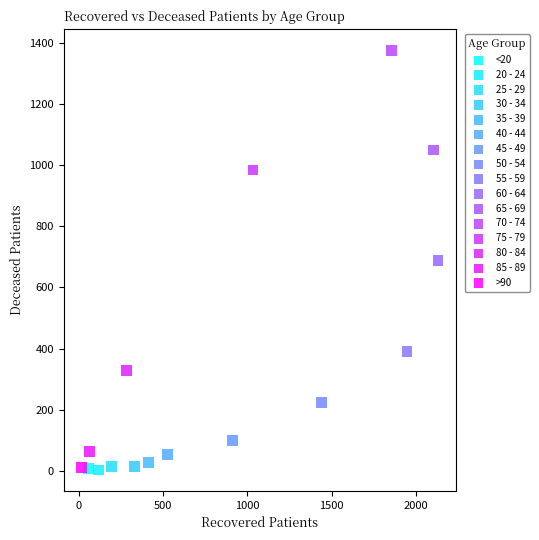

What are all the series names shown in the legend?

<20, 20 - 24, 25 - 29, 30 - 34, 35 - 39, 40 - 44, 45 - 49, 50 - 54, 55 - 59, 60 - 64, 65 - 69, 70 - 74, 75 - 79, 80 - 84, 85 - 89, >90